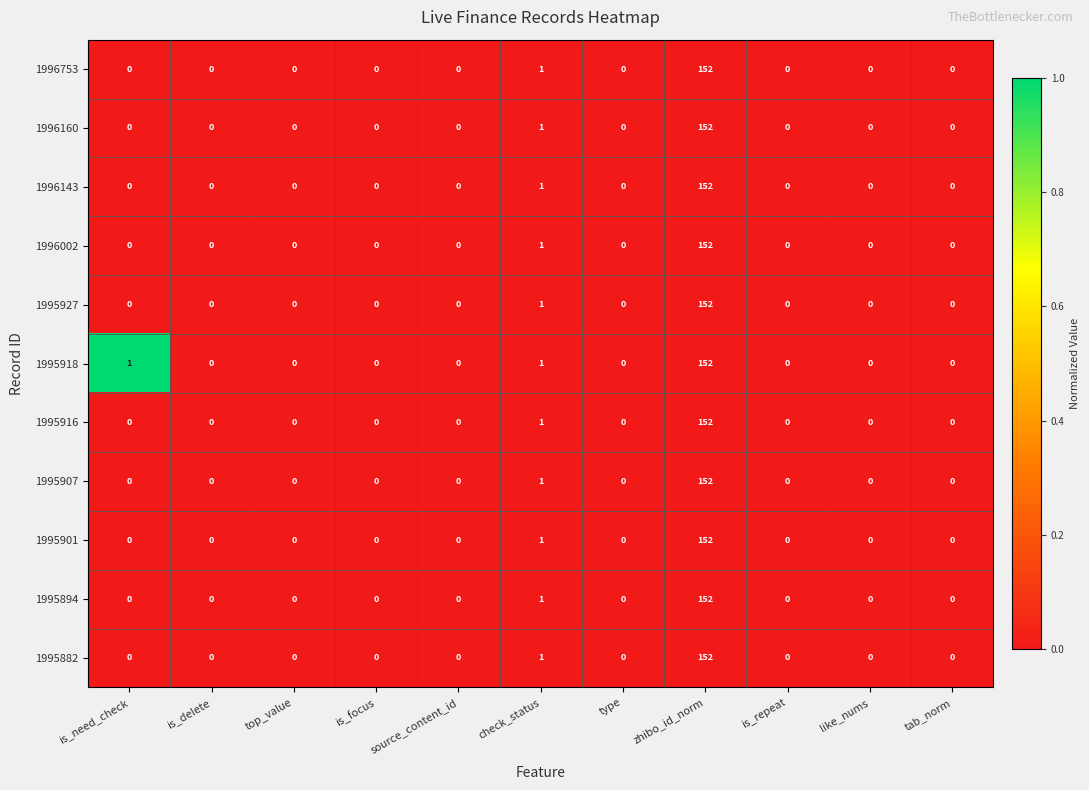

Is it true that 1995918 equals 95 at is_repeat?

False